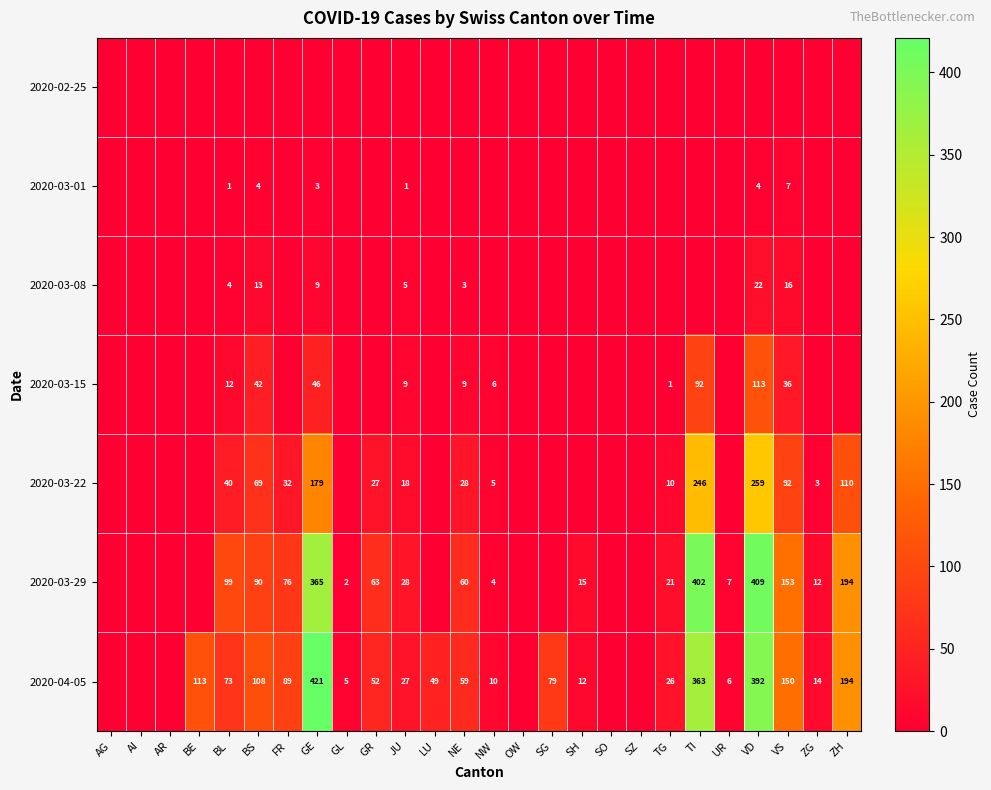

Is it true that 2020-03-01 equals 1 at JU?

True